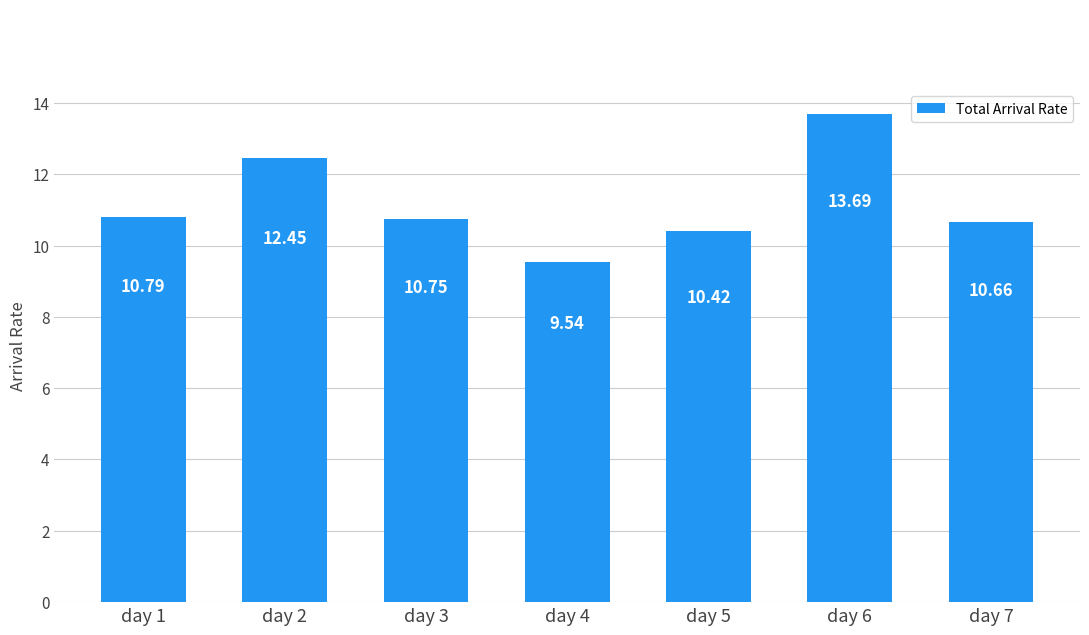

What is the difference between the second highest and minimum values?

2.9